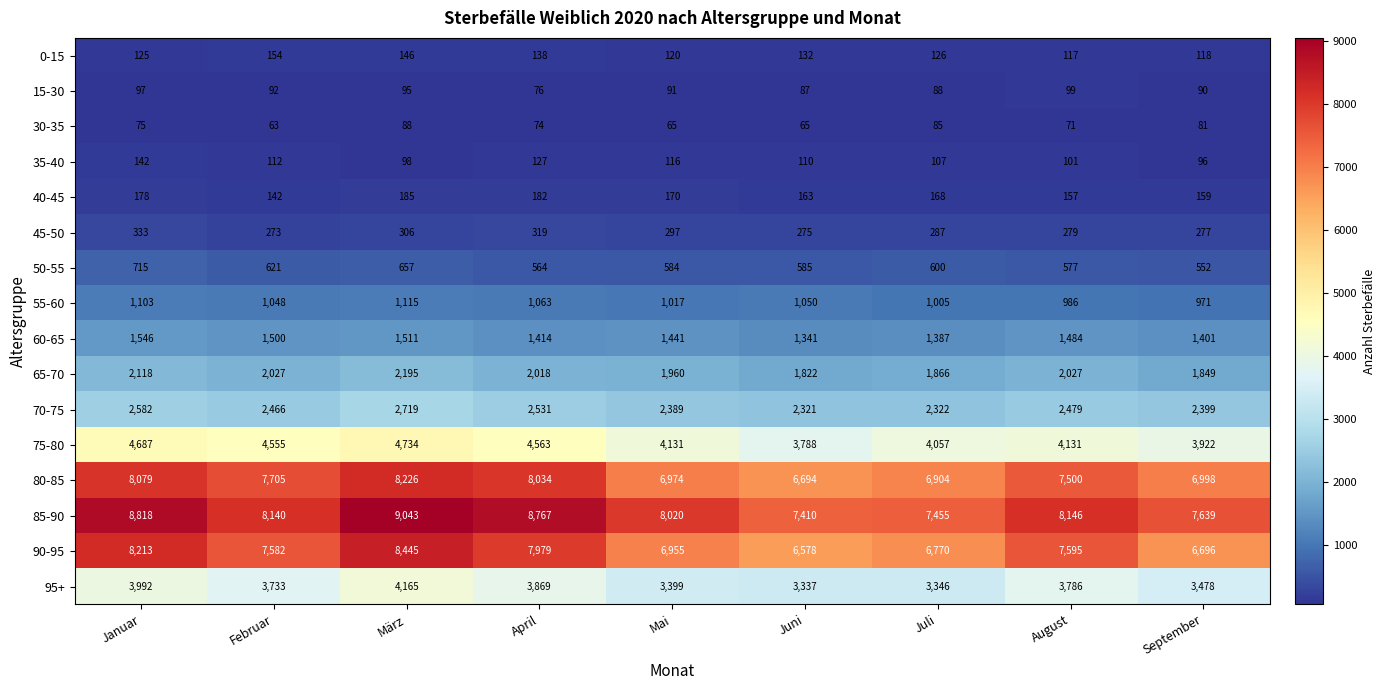

Is it true that 80-85 equals 6998 at September?

True